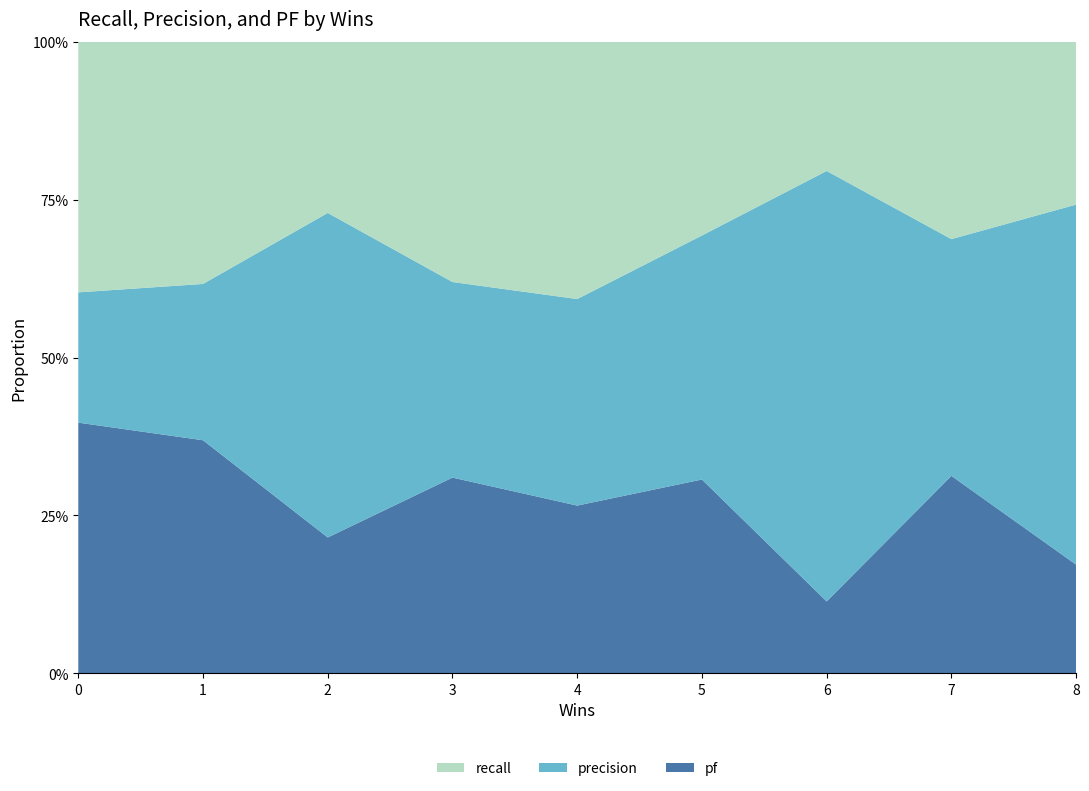

Reading right to left, list all the values displayed in this chart.

recall: 0.3	0.6	0.2	0.5	0.7	0.7	0.3	0.8	1.0
precision: 0.7	0.7	0.6	0.6	0.5	0.6	0.6	0.5	0.5
pf: 0.2	0.6	0.1	0.5	0.4	0.6	0.2	0.8	1.0